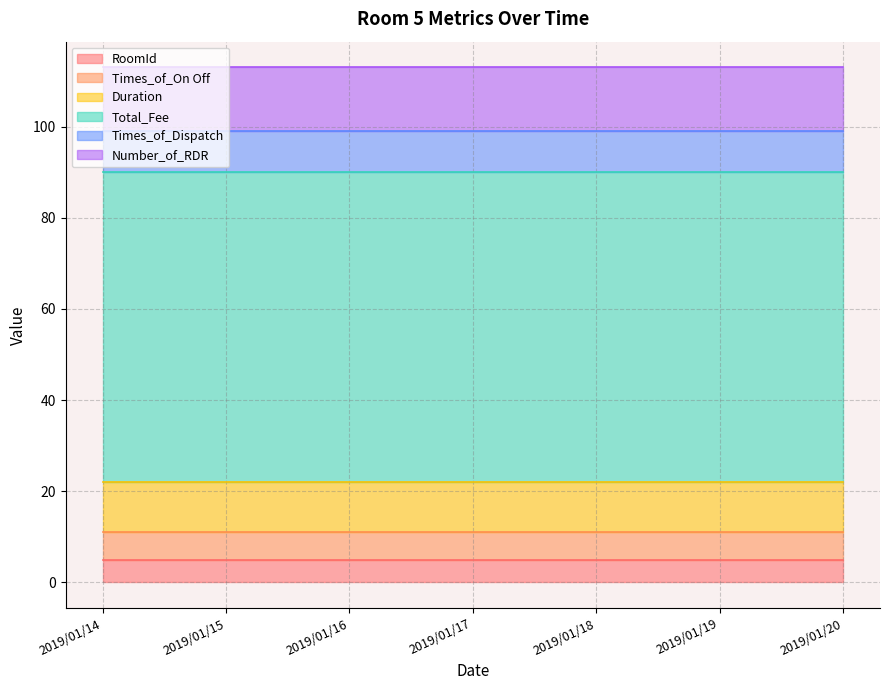

Which series has the widest spread of values?

RoomId